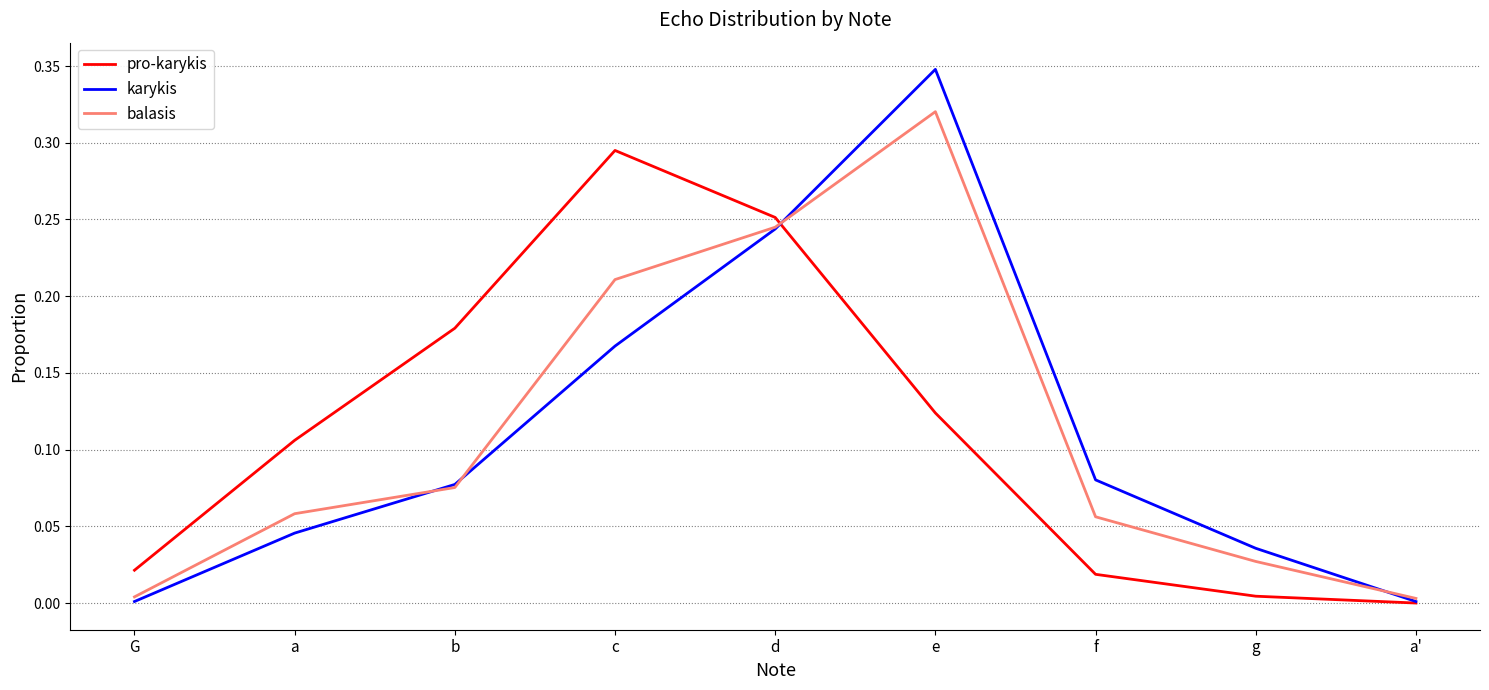

At which label is pro-karykis closest to 0?

a'